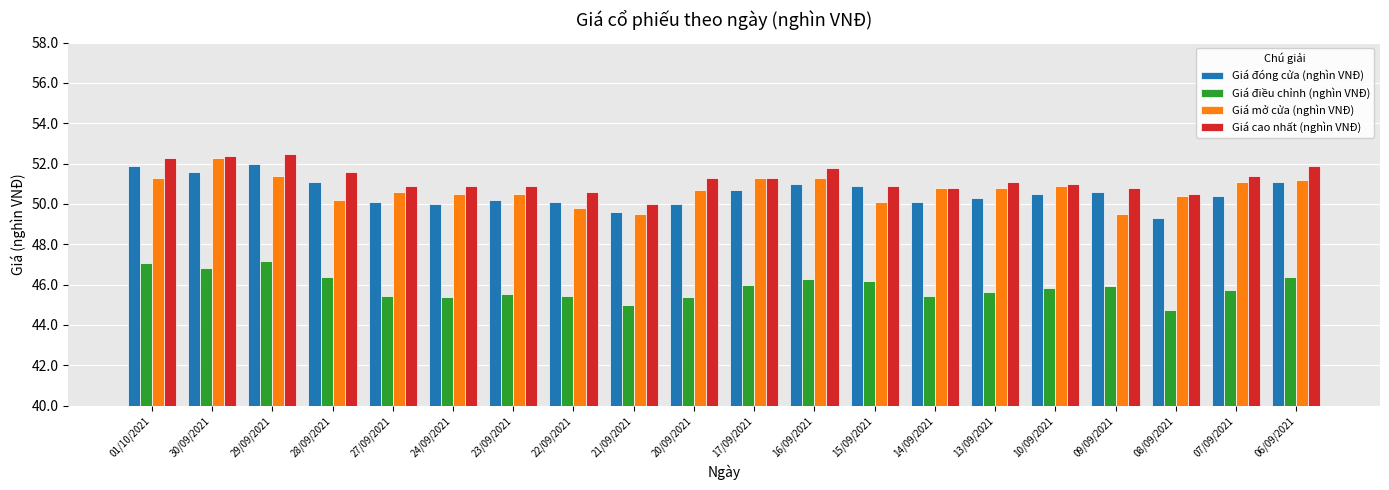

What are all the series names shown in the legend?

Giá đóng cửa (nghìn VNĐ), Giá điều chỉnh (nghìn VNĐ), Giá mở cửa (nghìn VNĐ), Giá cao nhất (nghìn VNĐ)